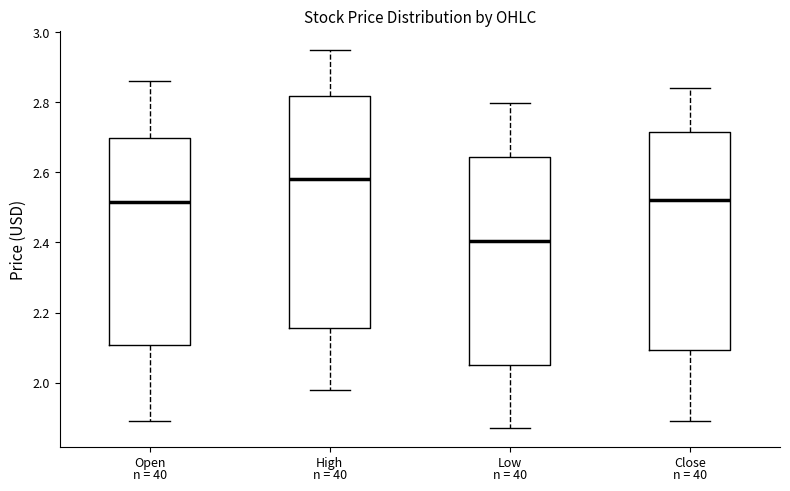

Where does the lower whisker of the box for High end on the y-axis? The values are not printed on the chart, so give them approximately, as read against the axis.

1.98